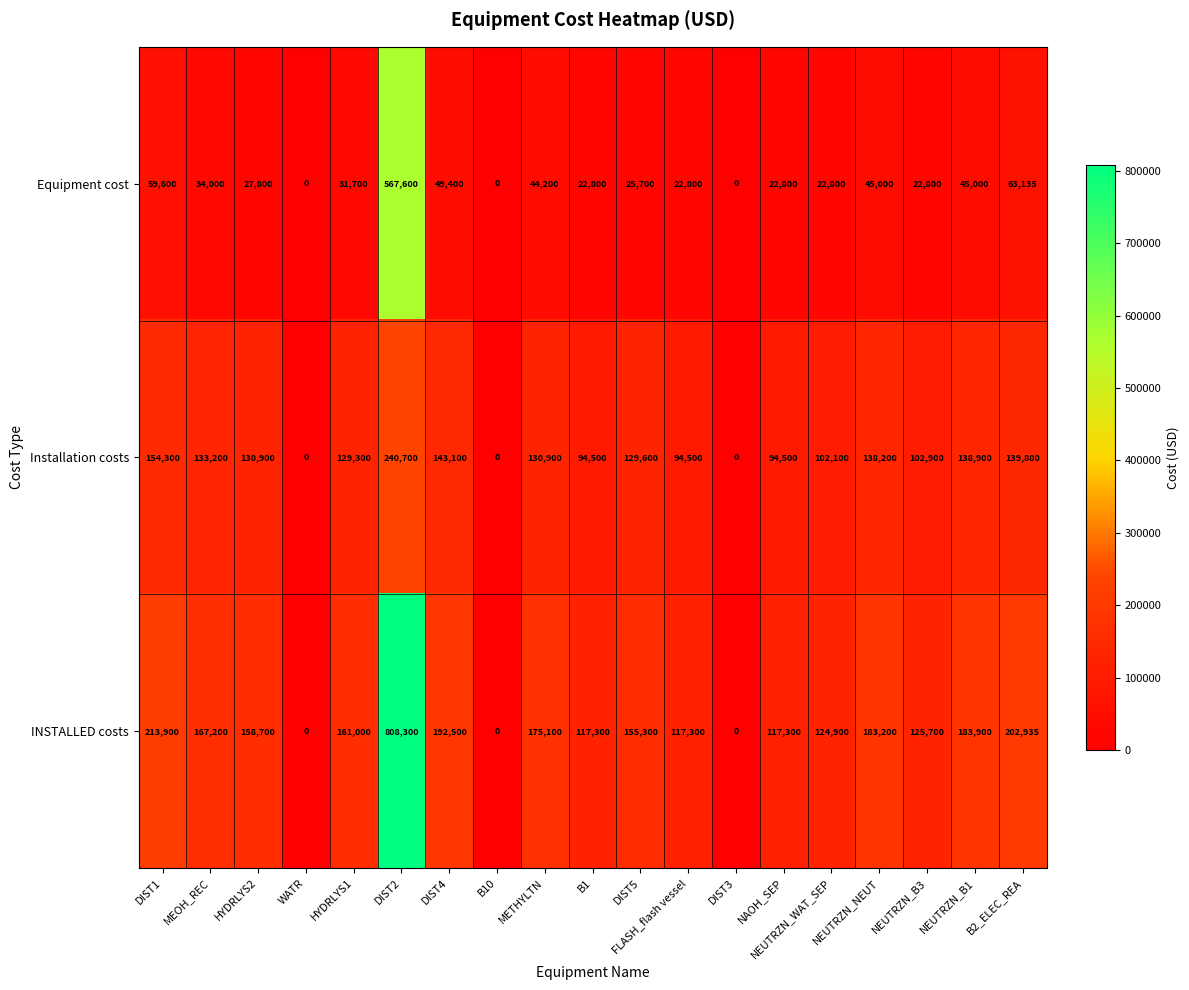

Which series changed the most between MEOH_REC and DIST5?

INSTALLED costs